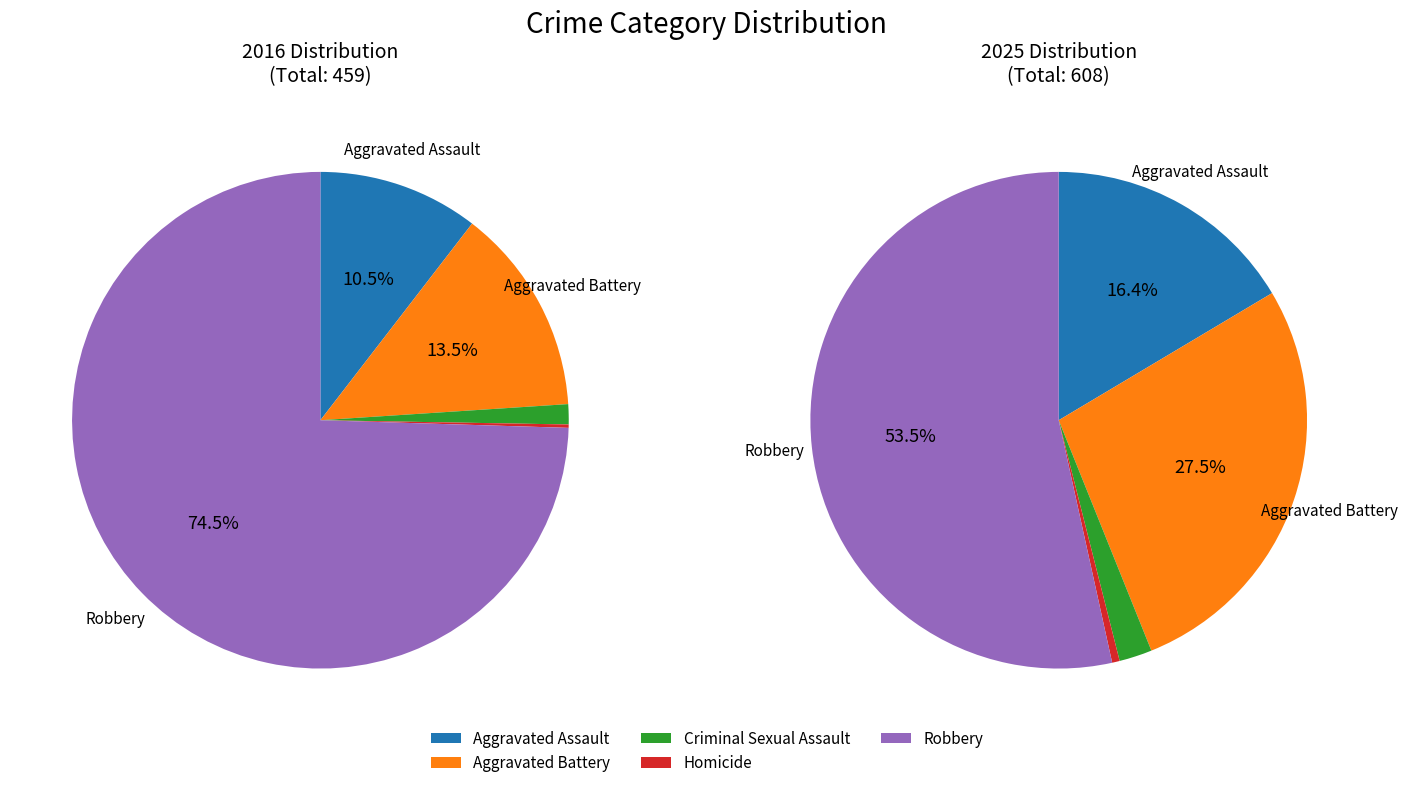

Which slice represents more than half of the pie?

Robbery